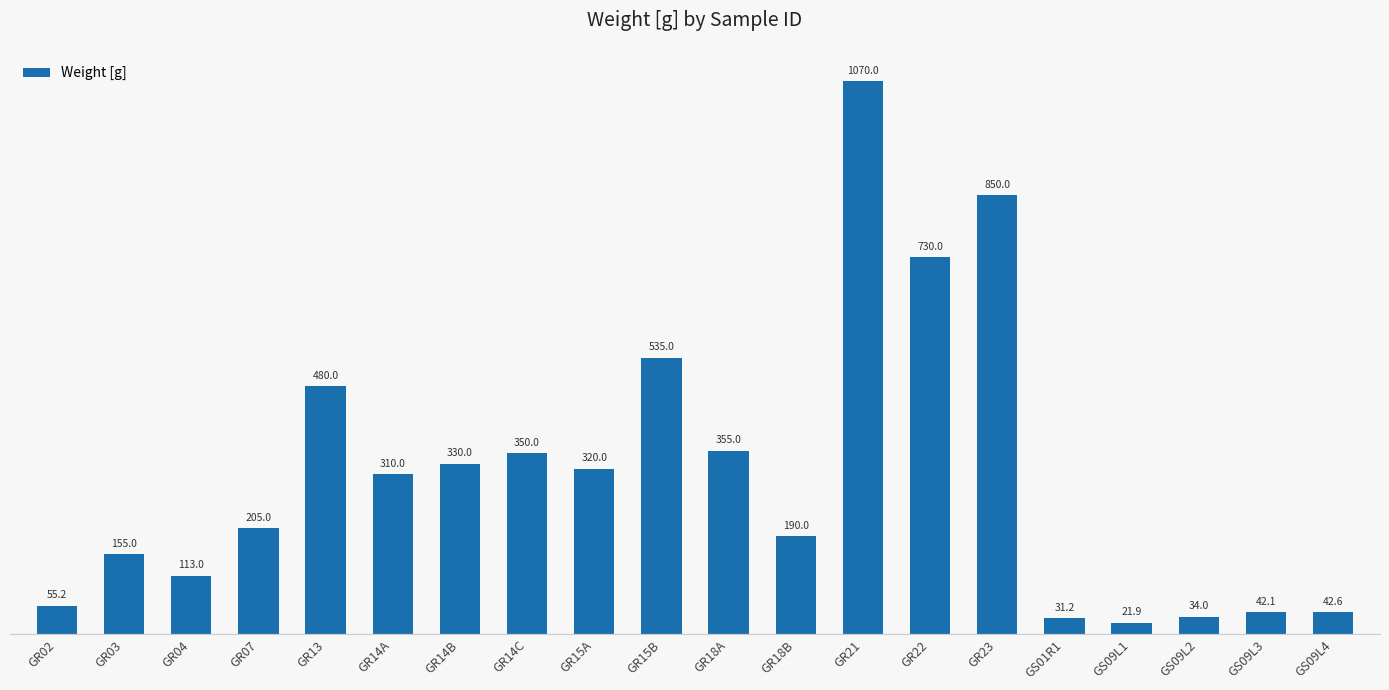

How many values are below 310?

10